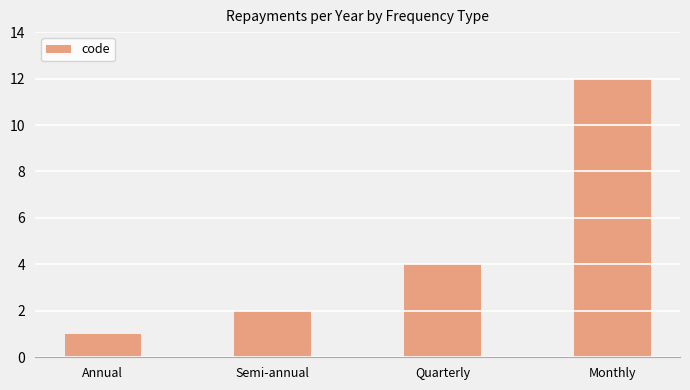

What is the maximum value shown in the chart?

12